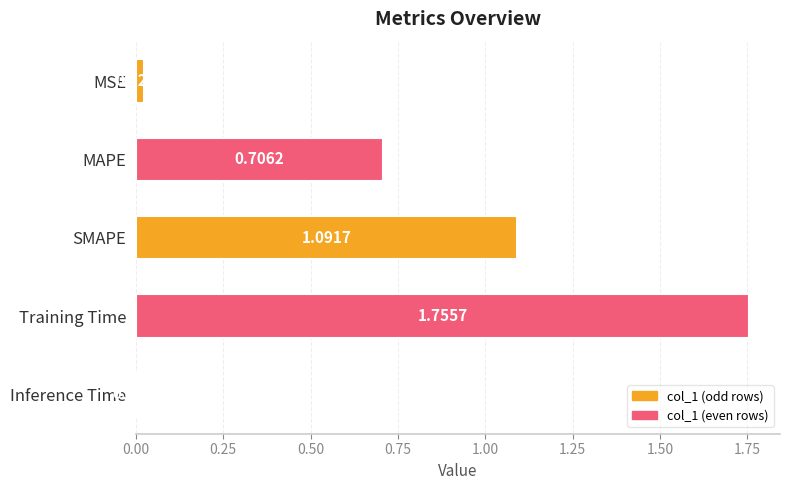

What is the sum of all values?

3.6